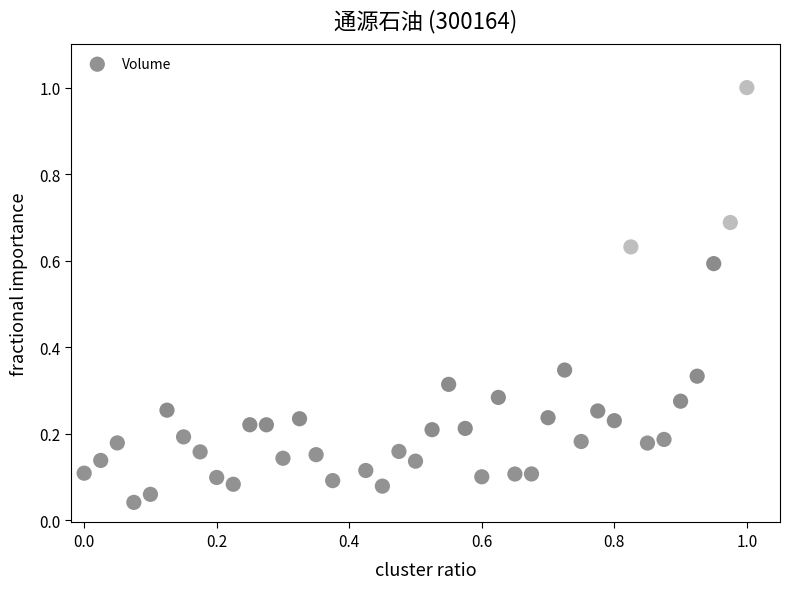

What is the range of Y values (max minus min)?

1.0